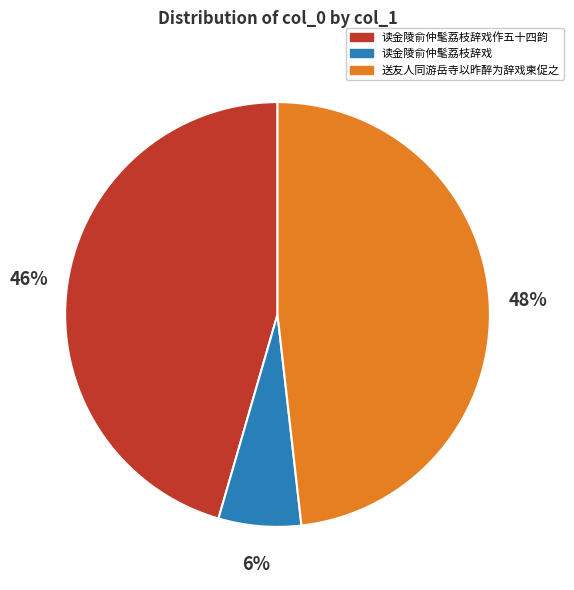

To the nearest percent, what is the combined percentage of 读金陵俞仲髦荔枝辞戏作五十四韵 and 读金陵俞仲髦荔枝辞戏?

52%